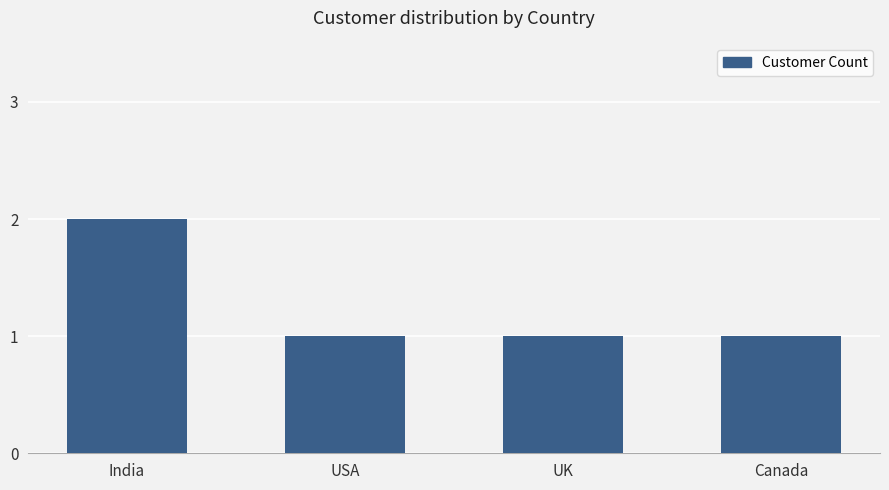

Is it true that the value at UK is 1?

True